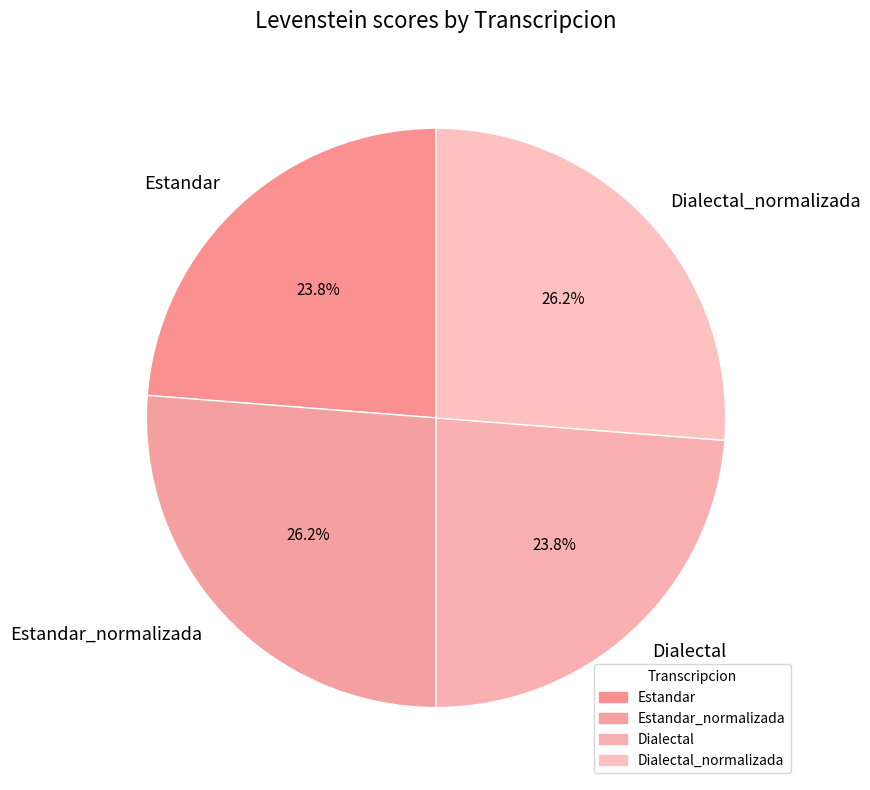

Is there a majority slice in this chart?

No